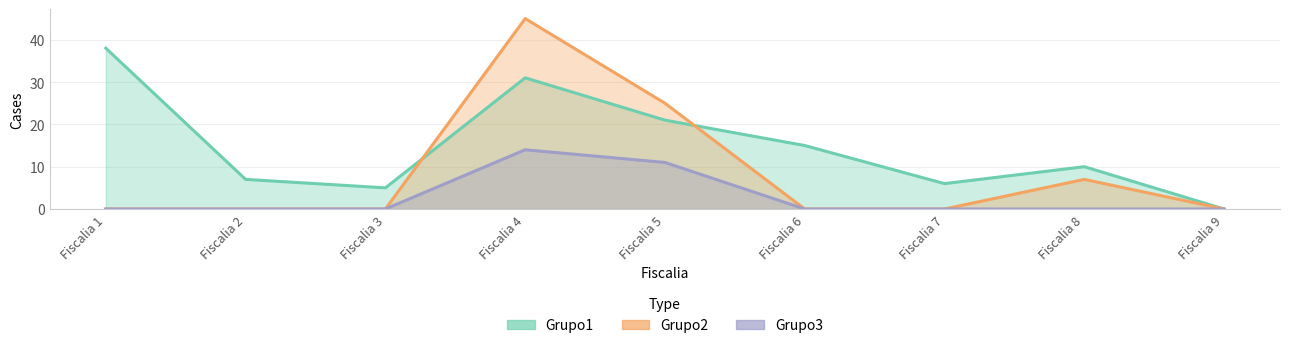

Does the chart display data point markers on the line(s)?

No